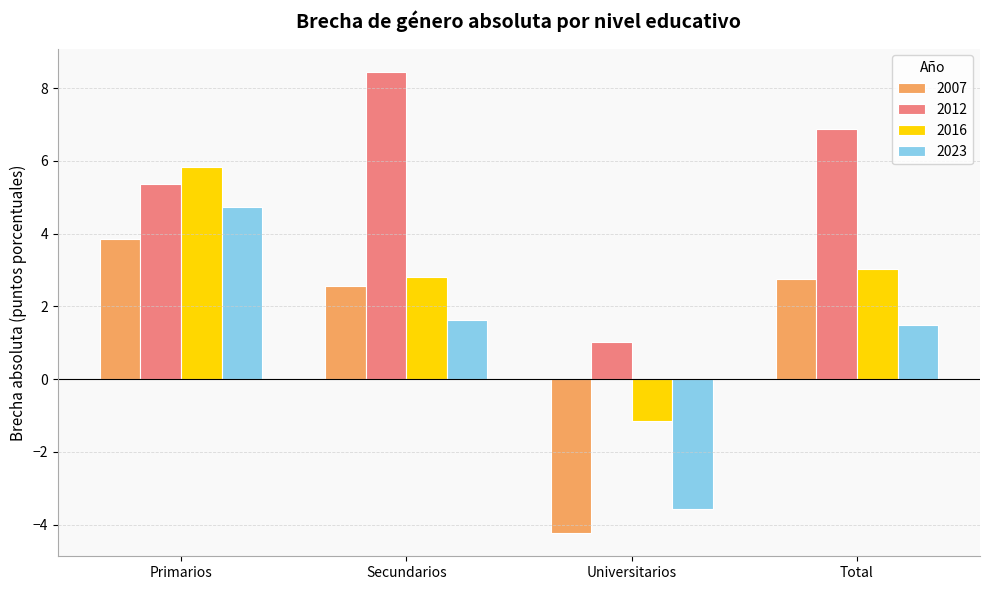

Count the number of data series in this chart.

4